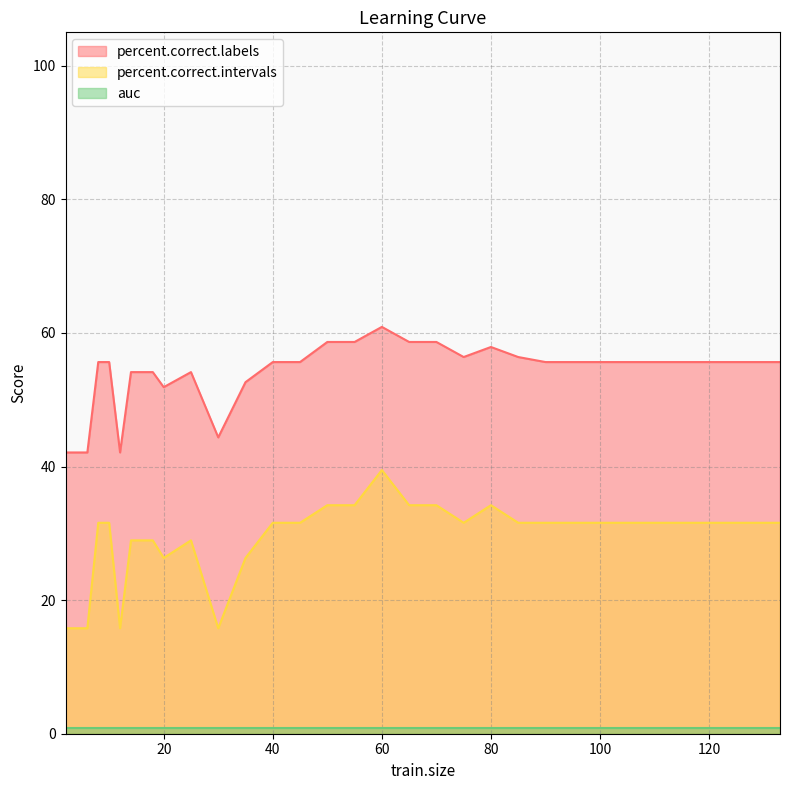

Is the value of percent.correct.intervals at 80 greater than the value of percent.correct.labels at 18?

No